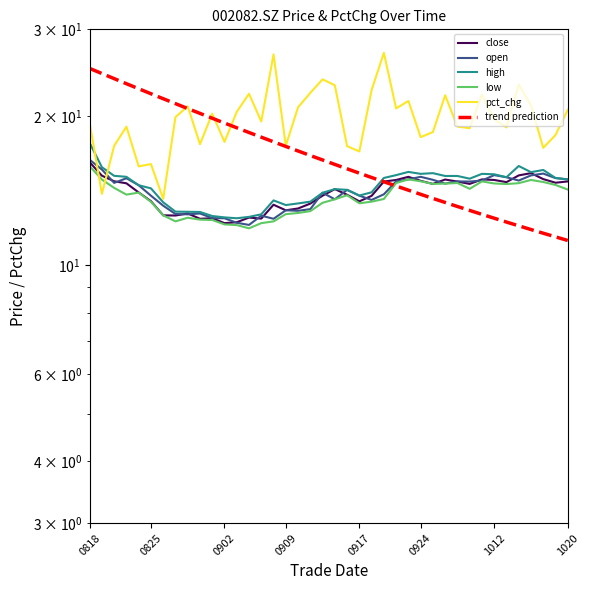

What is the sum of all low values?

547.5